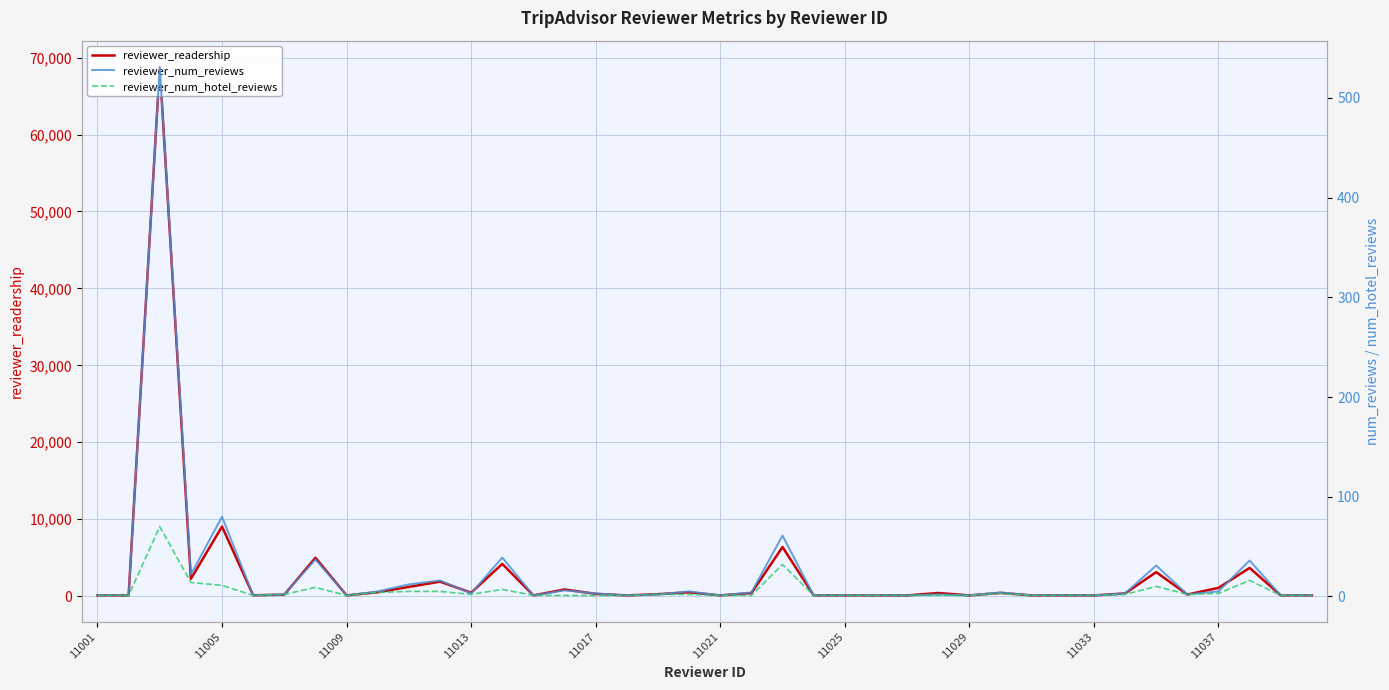

What is the average value of the reviewer_num_hotel_reviews series?

6